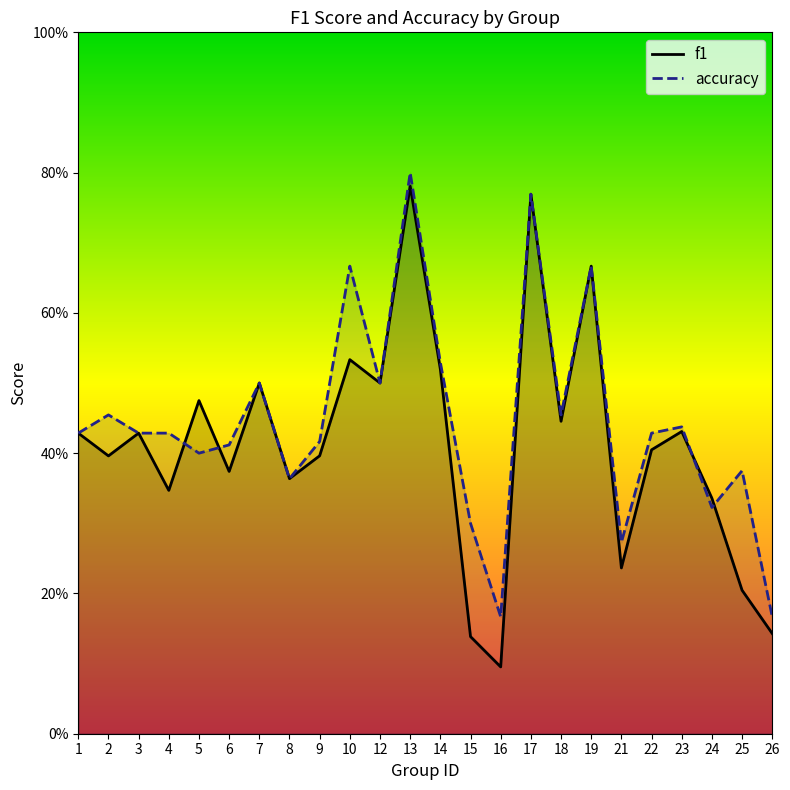

The f1 series shows 0.0 at 15. True or false?

False